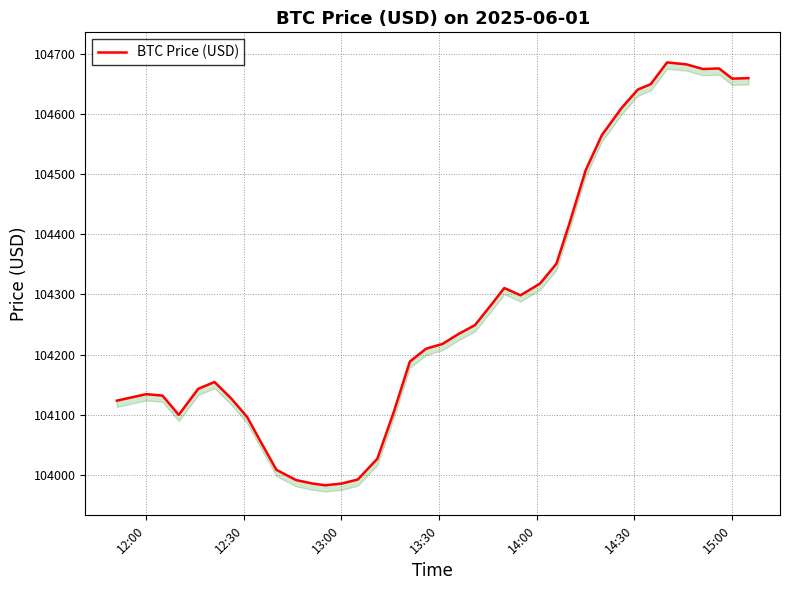

How many categories are shown in the chart?

40